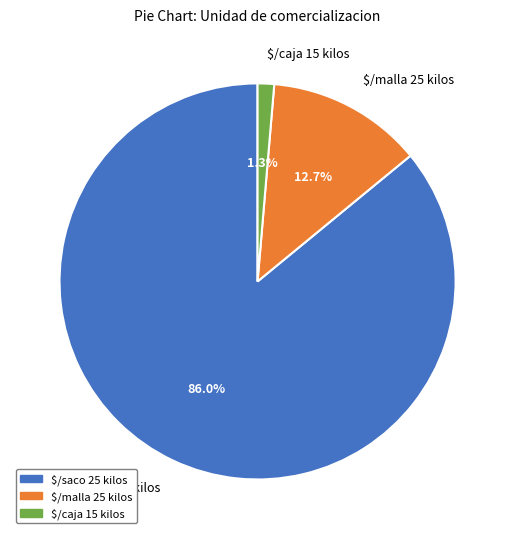

How much of the chart is everything except $/saco 25 kilos?

14.0%